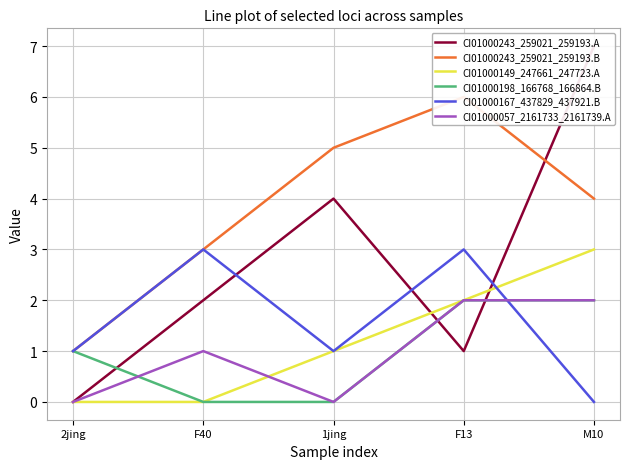

Which series has the largest range (max minus min)?

CI01000243_259021_259193.A